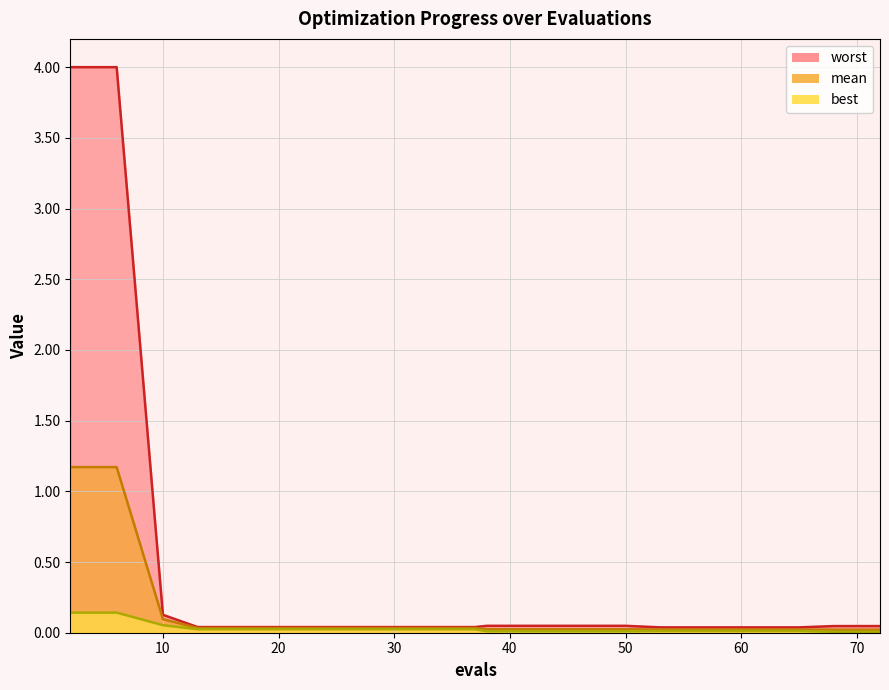

List the labels in order of best value, largest first.

2, 6, 10, 13, 17, 21, 25, 29, 33, 37, 53, 57, 61, 65, 38, 42, 46, 50, 68, 72